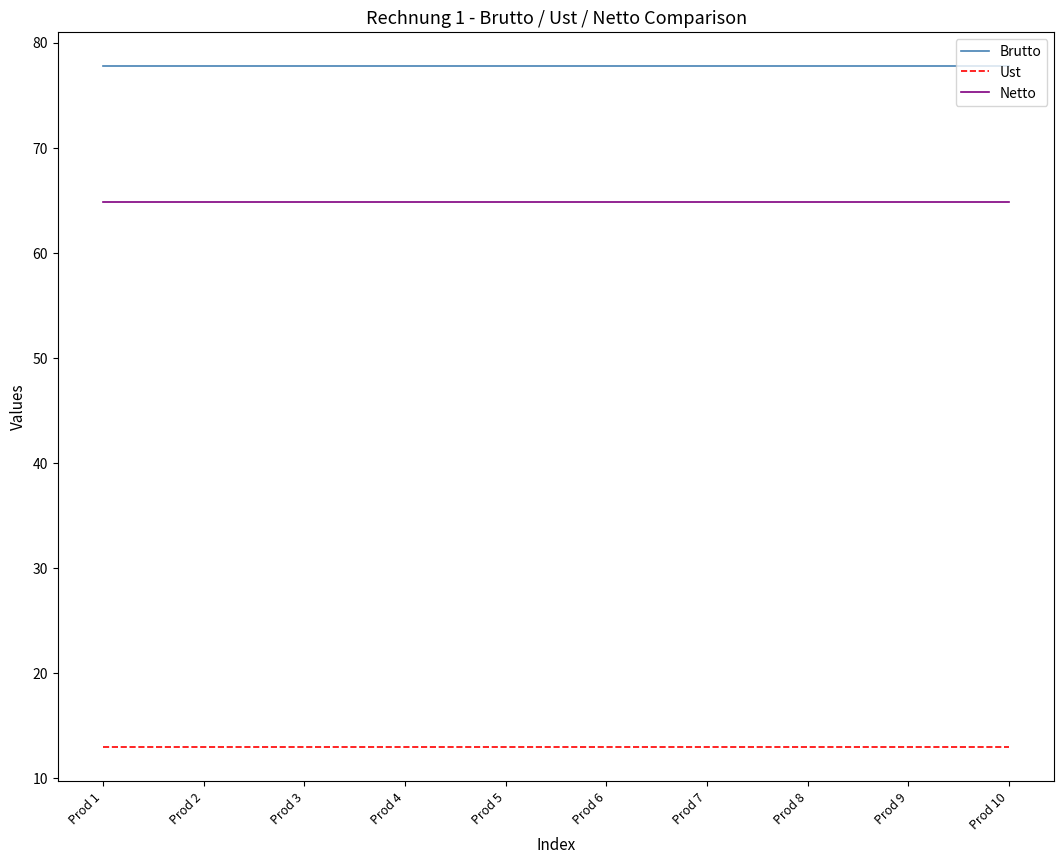

True or false: Ust and Brutto intersect in this chart.

False